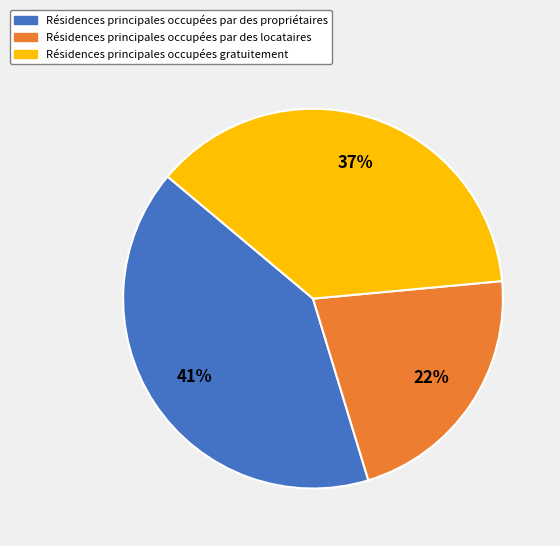

To the nearest percent, what is the average slice percentage?

33%